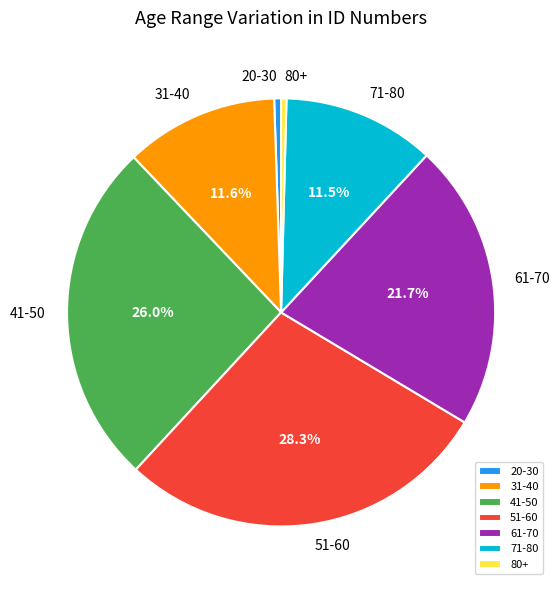

True or false: 31-40 accounts for 19% of the total.

False